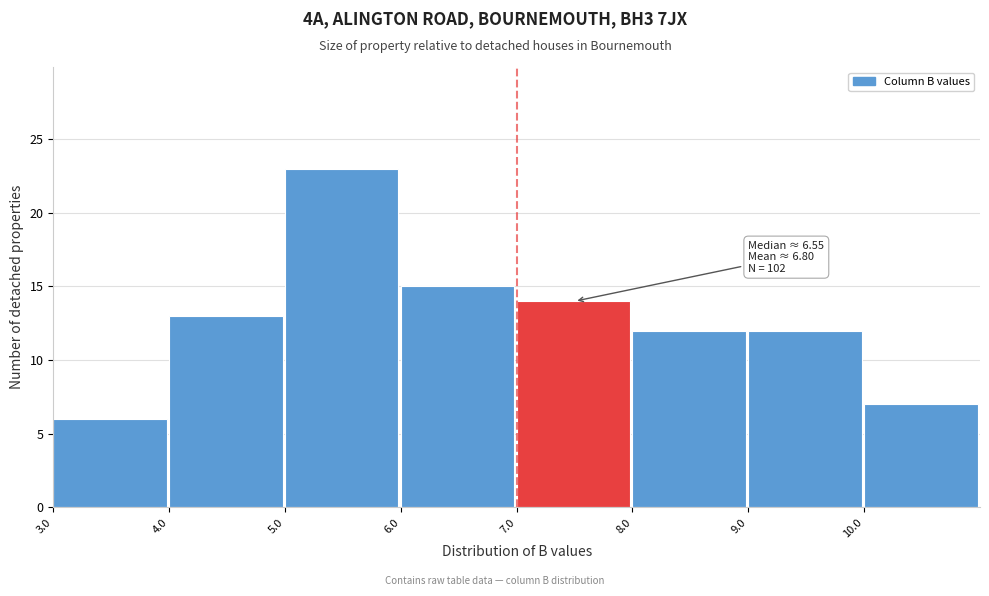

Over which range of the x-axis is the bar tallest?

5 to 6